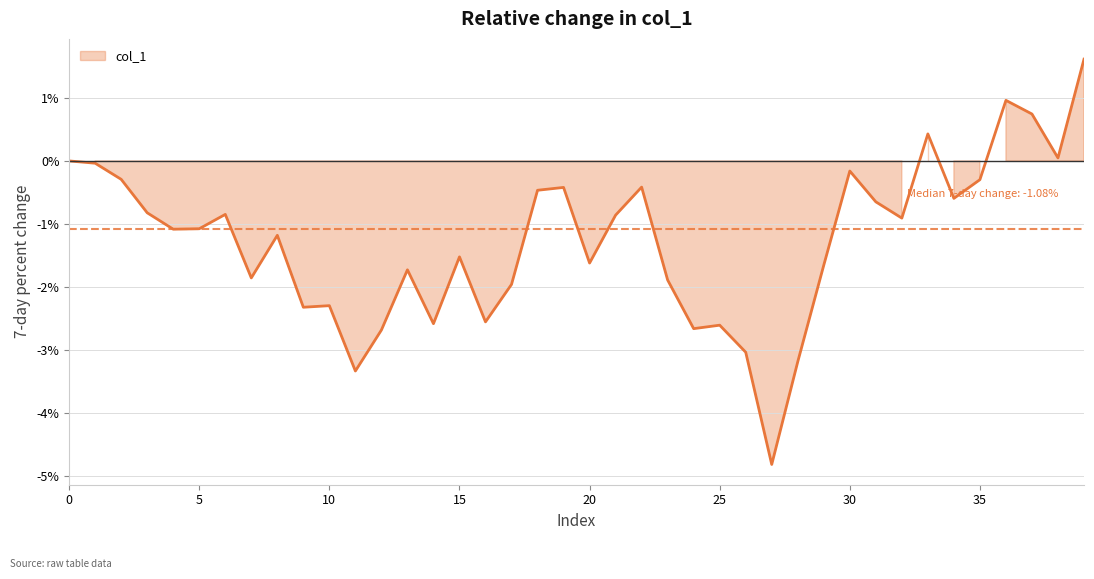

What is the sum of the values at 22 and 29?

-2.1